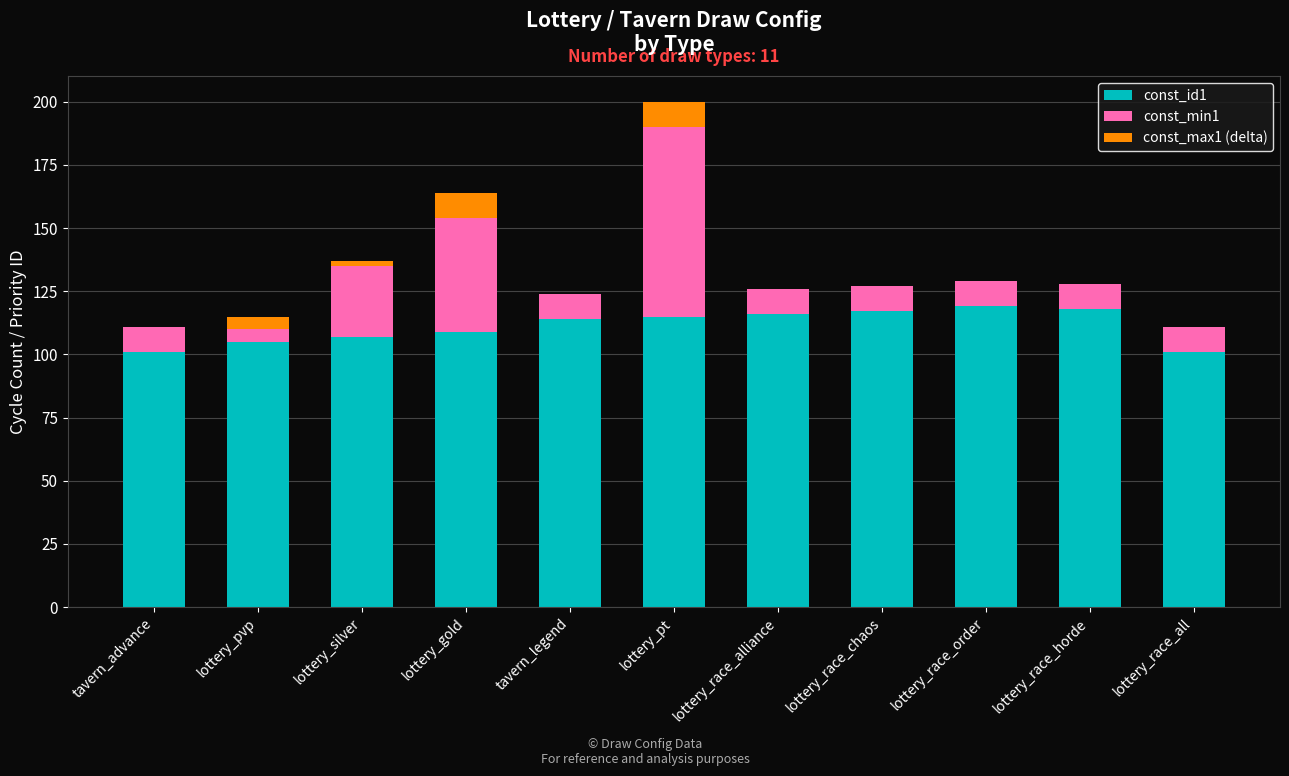

The const_id1 series shows 44 at tavern_advance. True or false?

False